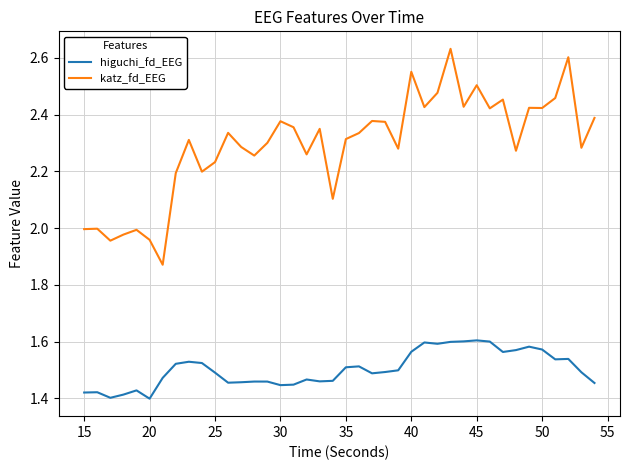

Which series has the largest total across all categories?

katz_fd_EEG